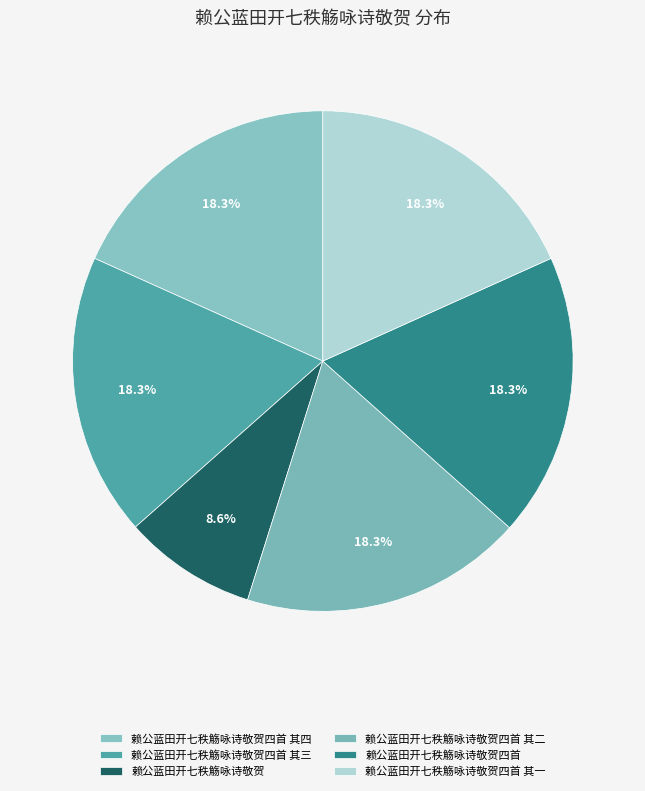

What is the change in value from 赖公蓝田开七秩觞咏诗敬贺 to 赖公蓝田开七秩觞咏诗敬贺四首 其一?

+437802